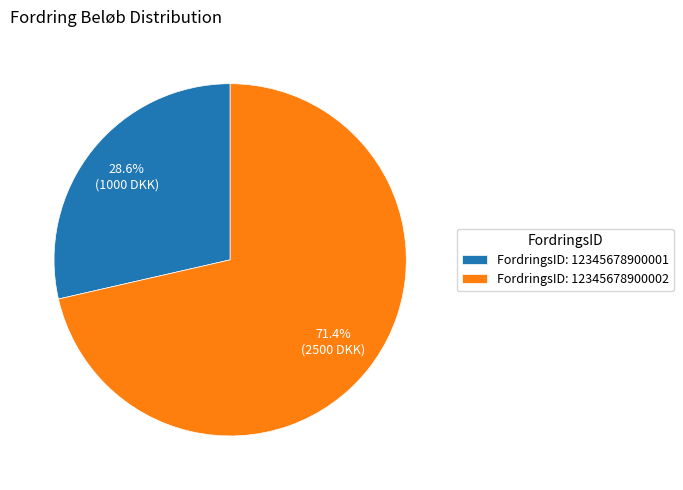

To the nearest percent, what is the average slice percentage?

50%